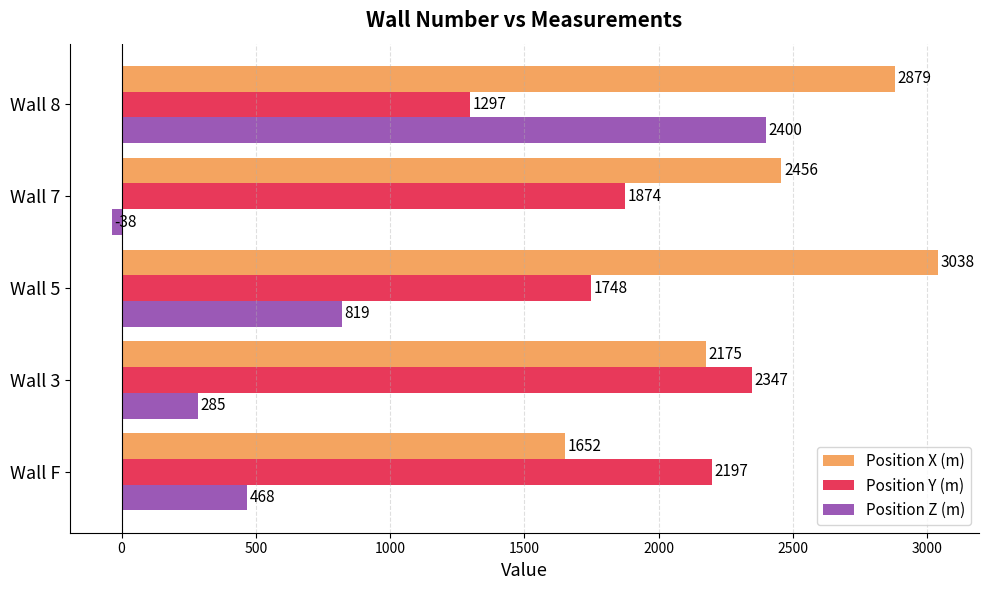

Which series has the largest total across all categories?

Position X (m)